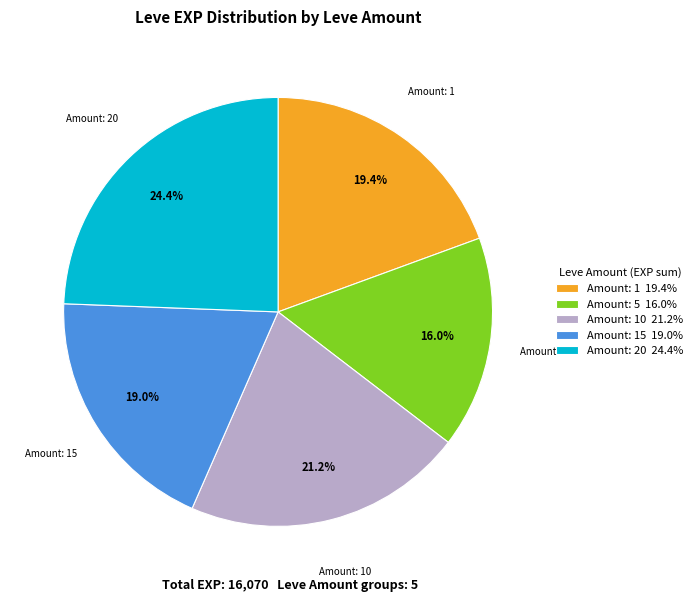

Approximately how many times larger is the value at Amount: 5 16.0% compared to Amount: 10 21.2%?

0.8